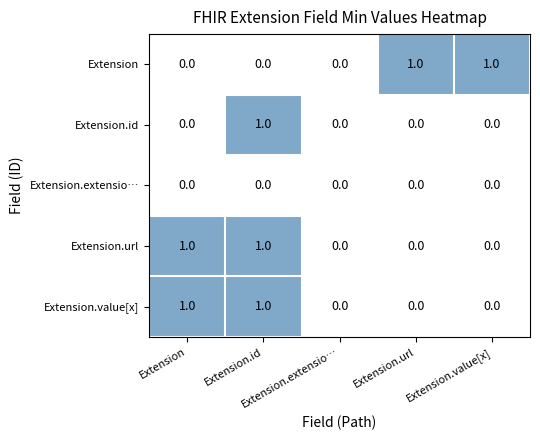

Count the number of data series in this chart.

5